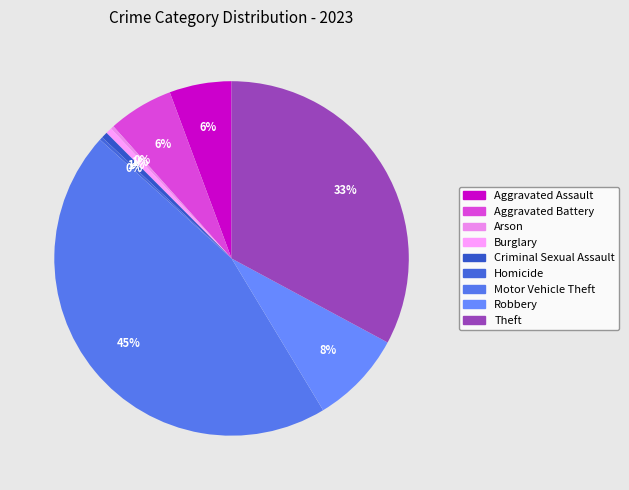

How many segments does this pie chart have?

9